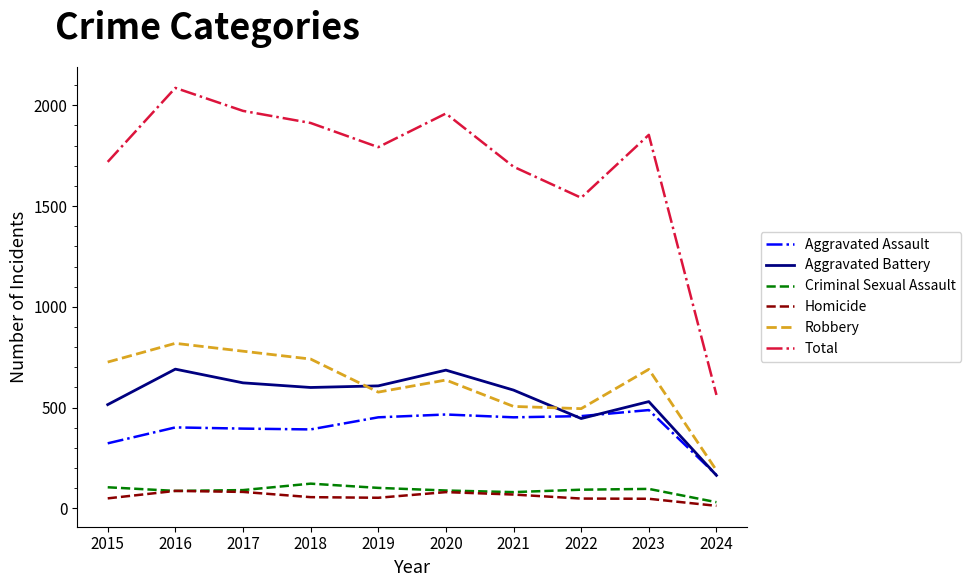

True or false: Criminal Sexual Assault has a value of 105 at 2015.

True